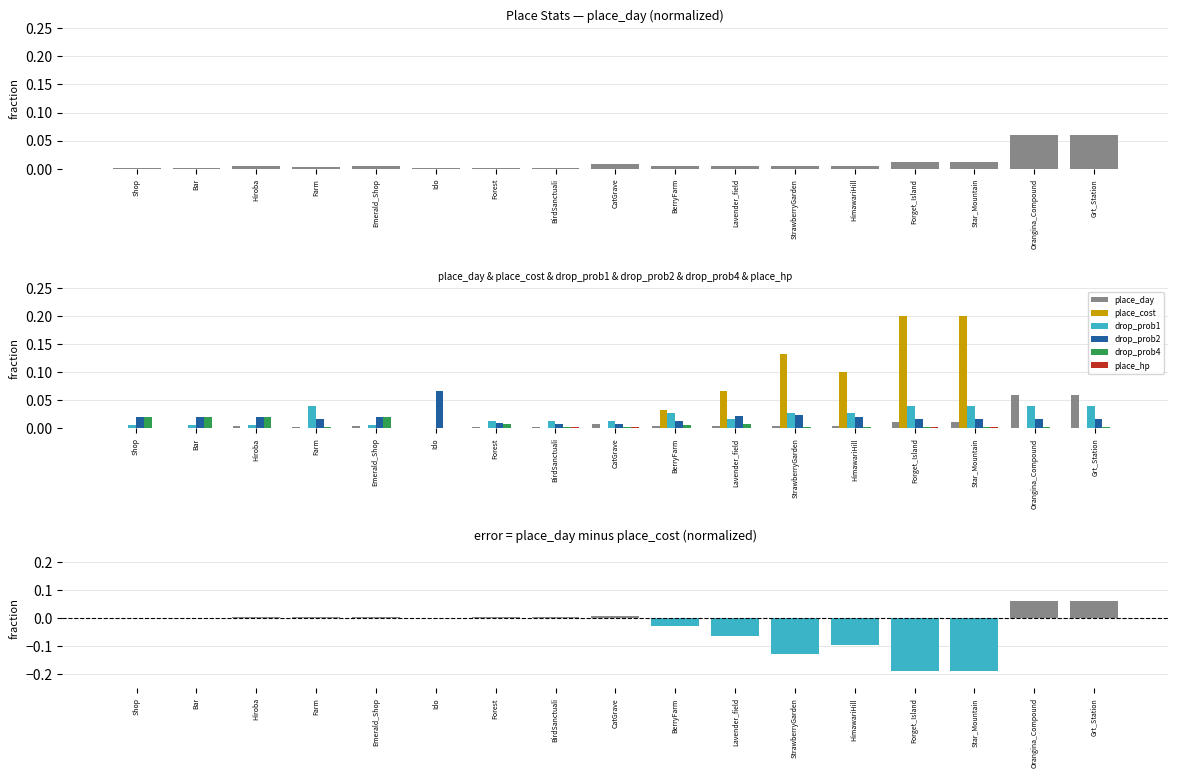

How many groups of bars are there?

17